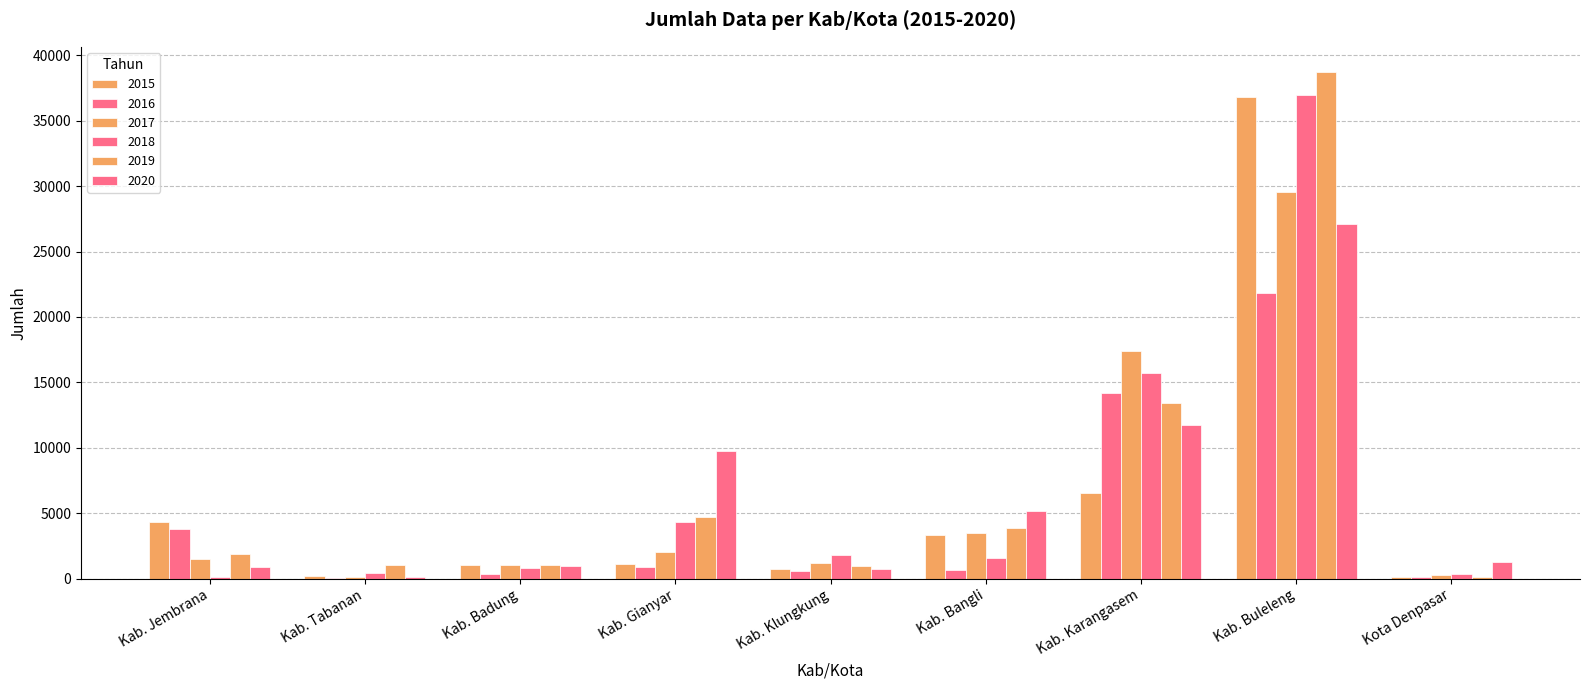

How many data points does each series have?

9